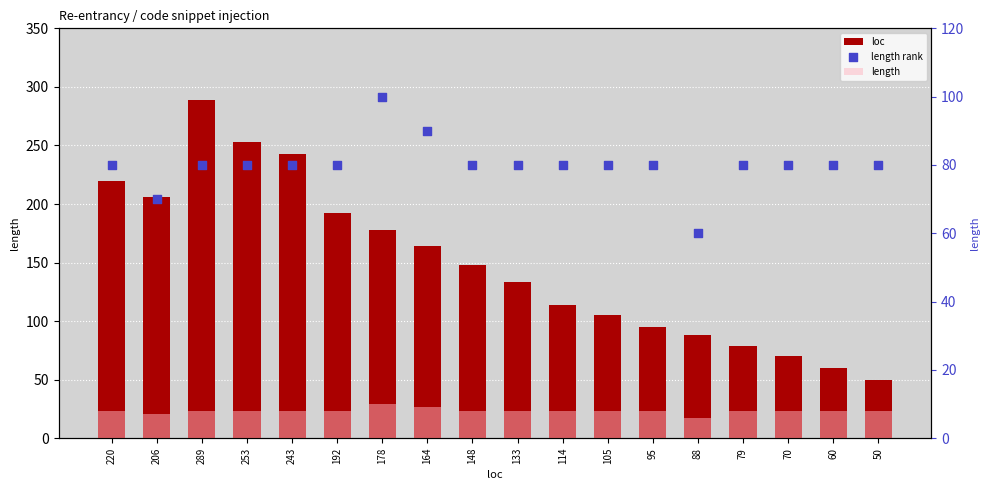

Which series contains the lowest Y value?

length